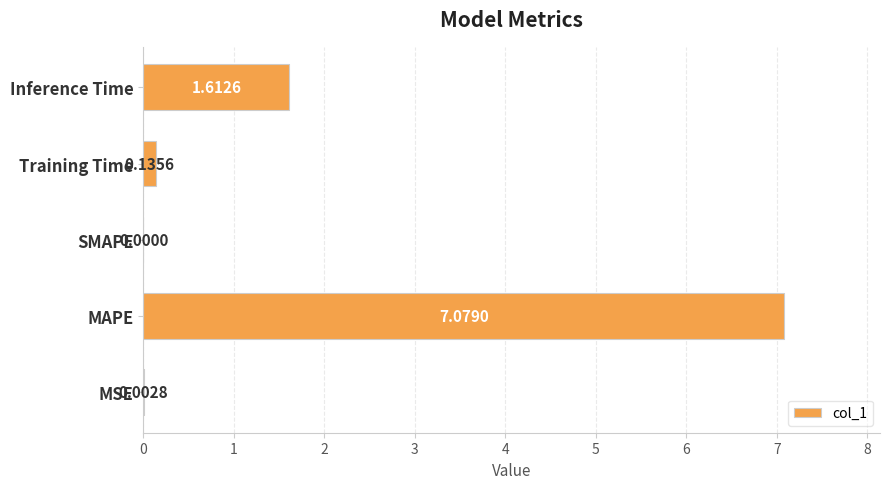

Are the bars horizontal?

Yes